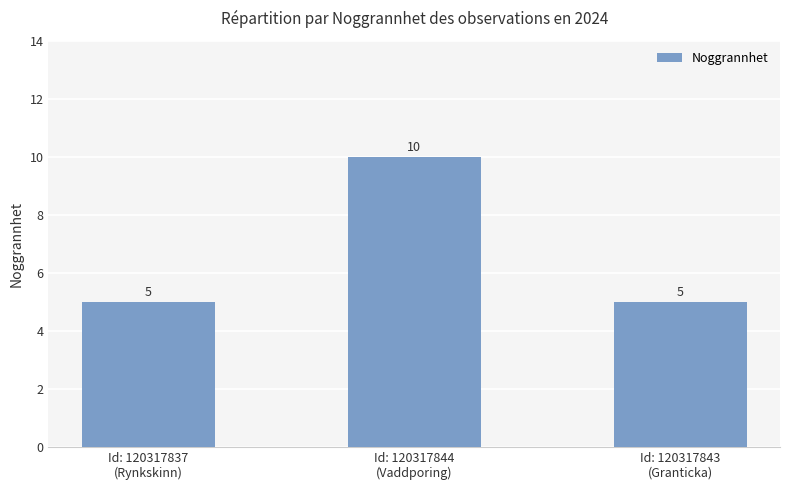

Does the chart contain stacked bars?

No